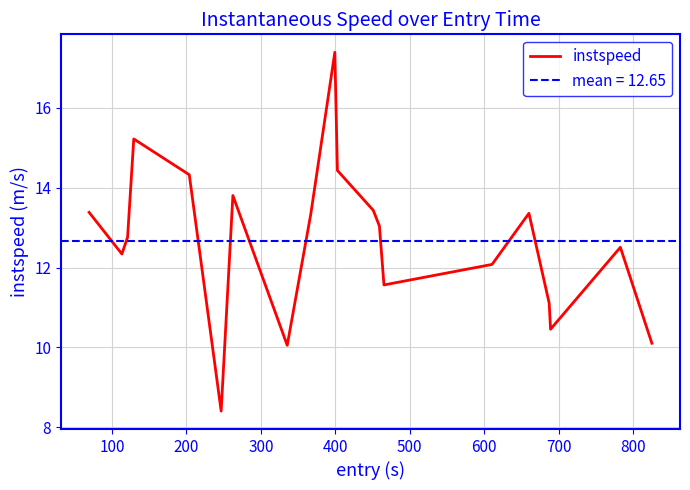

What is the difference between the second highest and second lowest values?

5.2